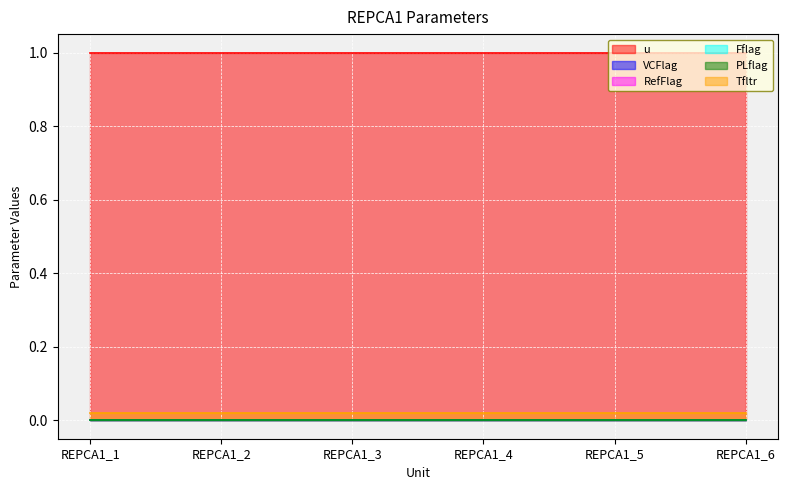

True or false: Tfltr and PLflag cross at least once.

False